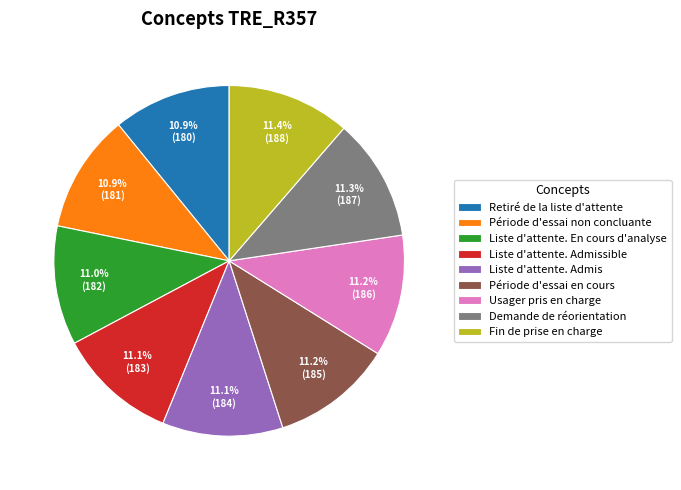

Count the number of slices in the pie.

9